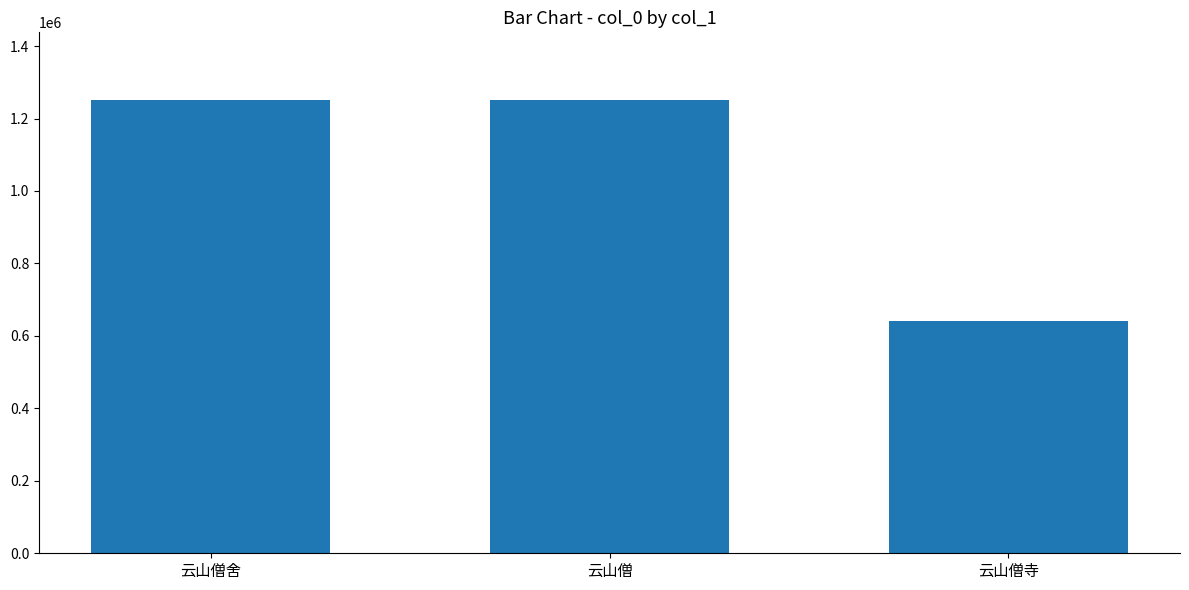

What is the label of the 3rd bar from the left?

云山僧寺